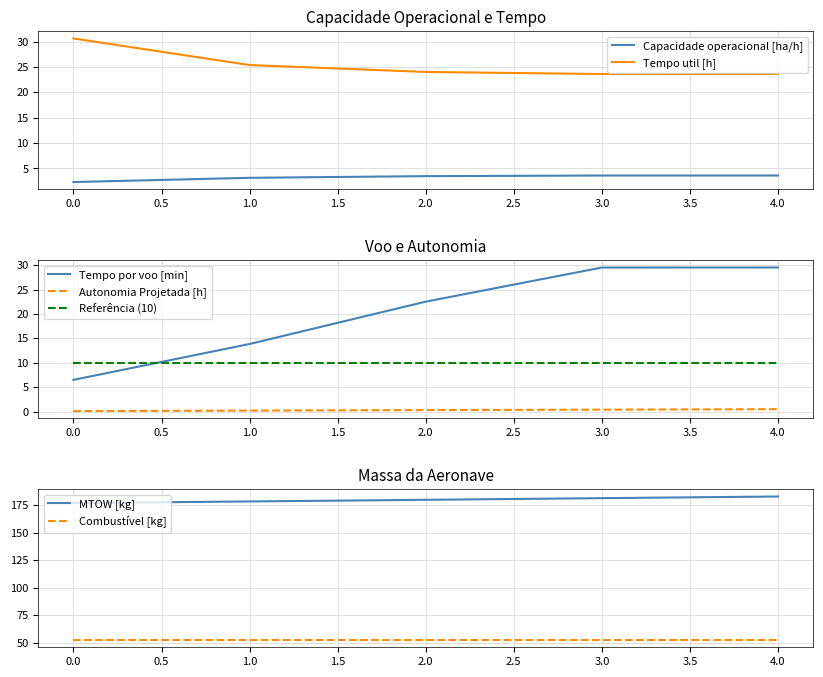

What is the minimum value for Tempo util [h]?

23.6